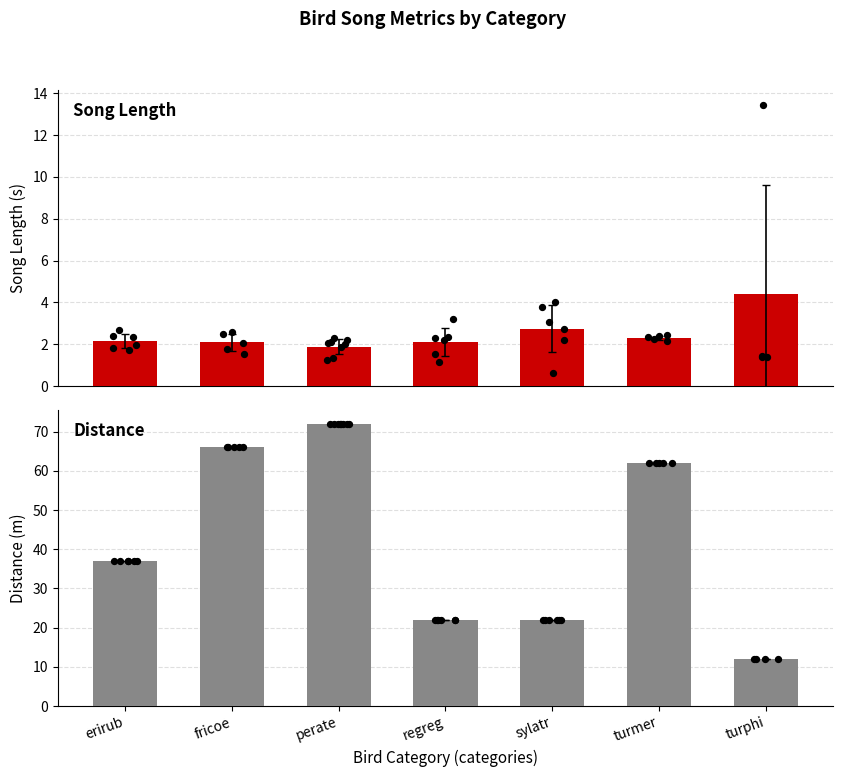

Which series contains the lowest Y value?

mean_song_len